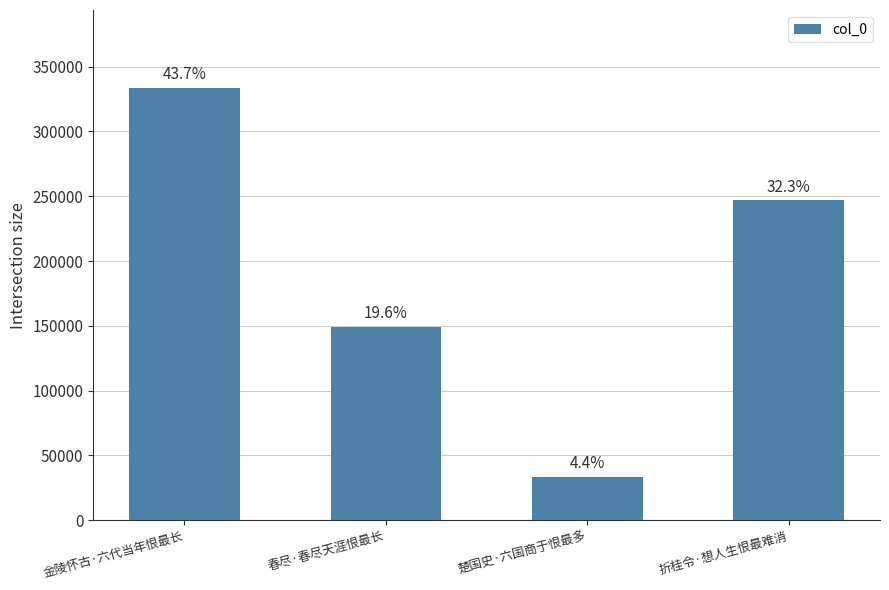

Are the bars horizontal?

No